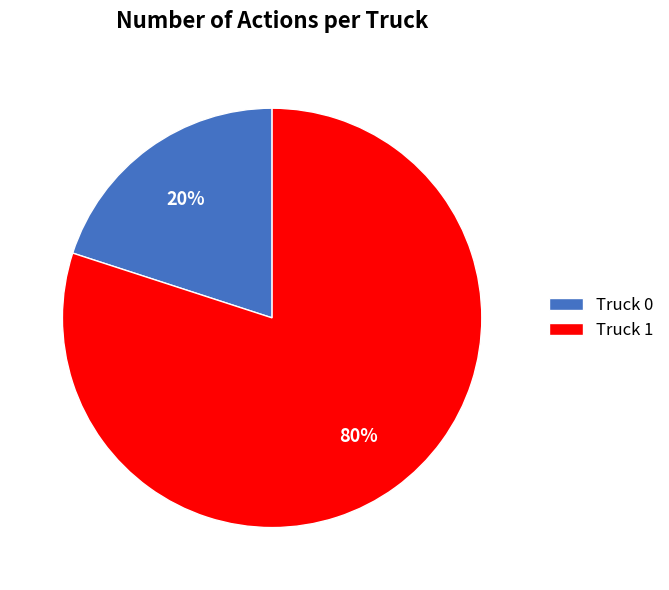

Which slice represents more than half of the pie?

Truck 1